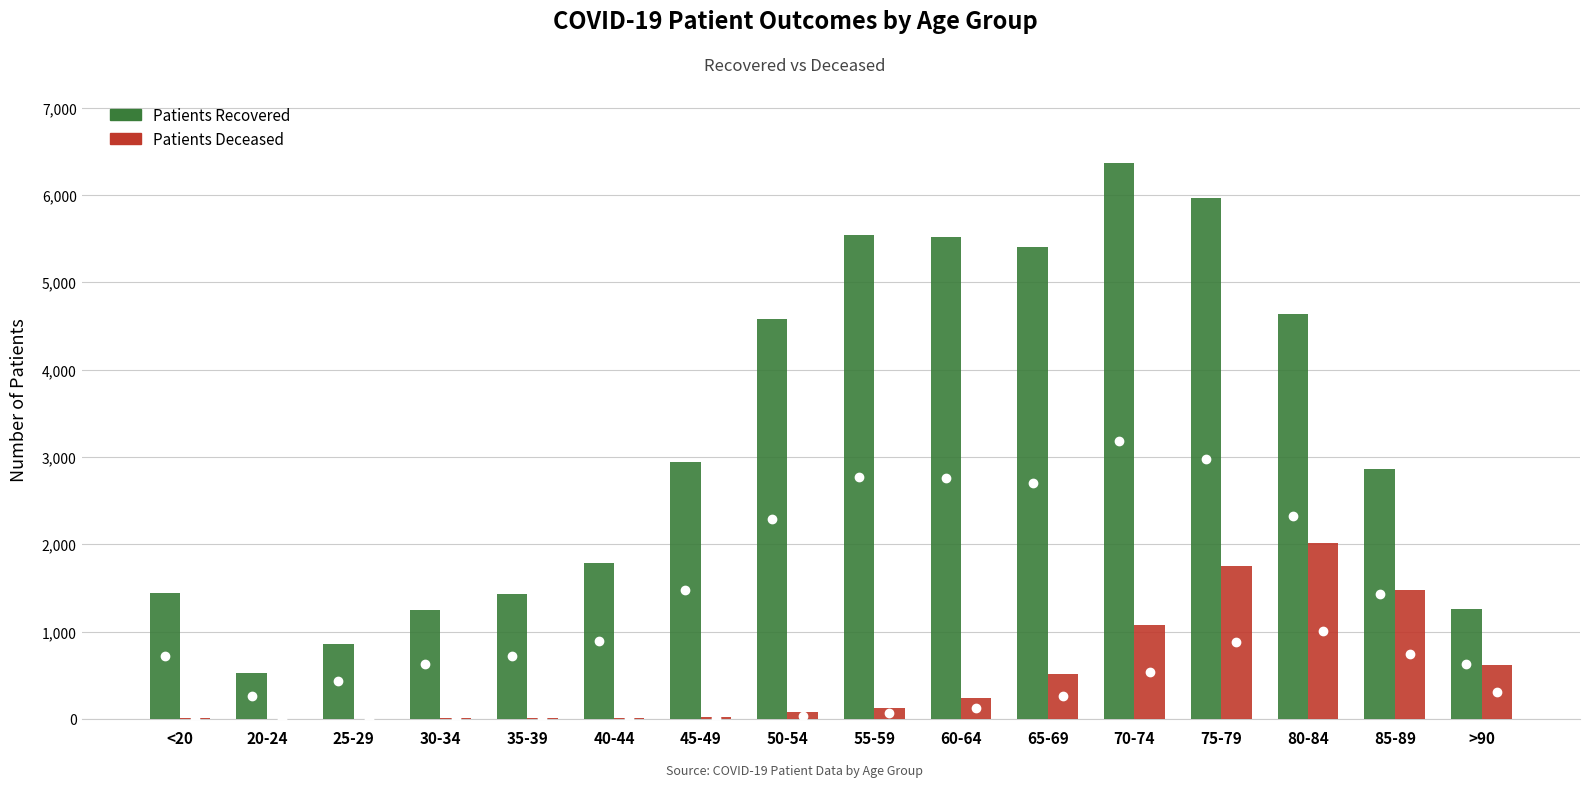

Which label corresponds to the largest value in the chart?

70-74